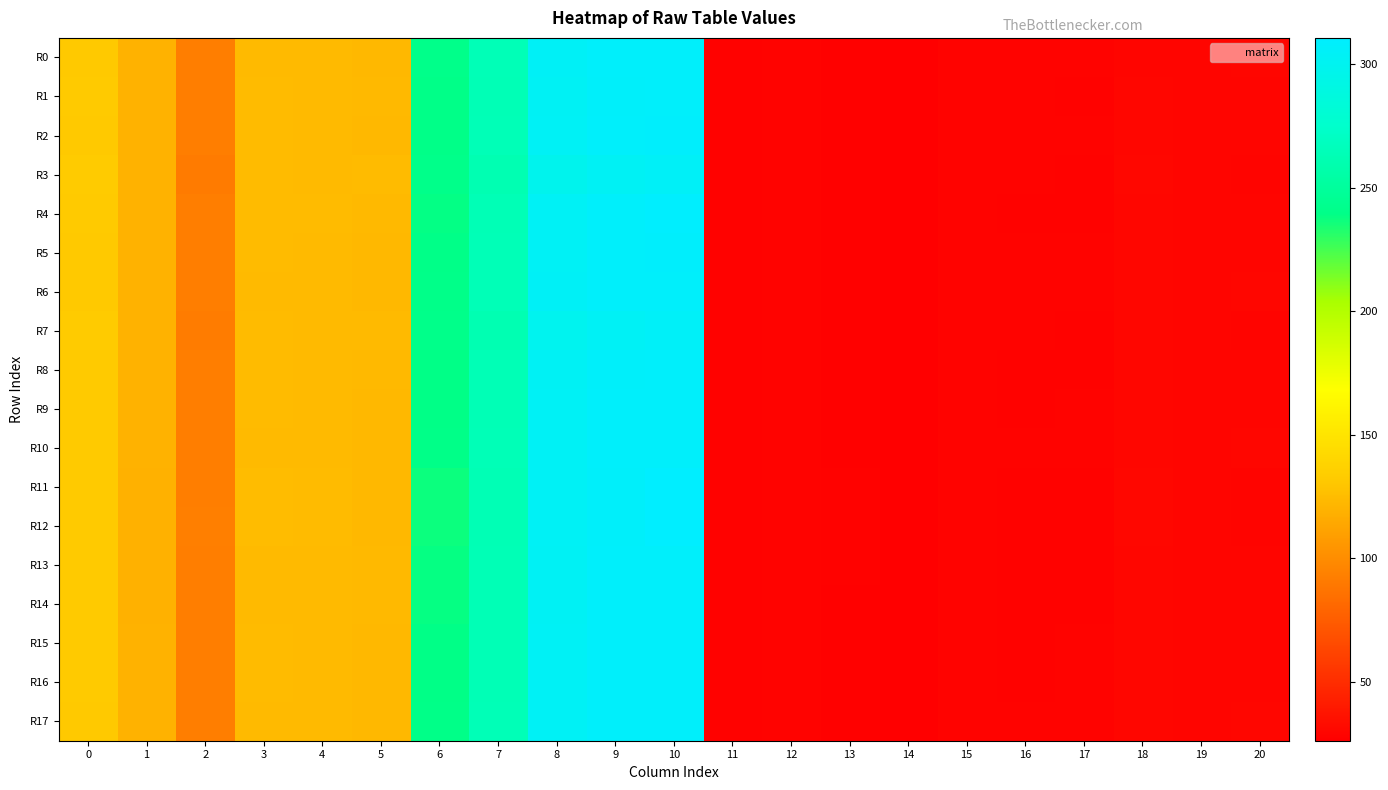

What is the greatest value displayed?

310.7